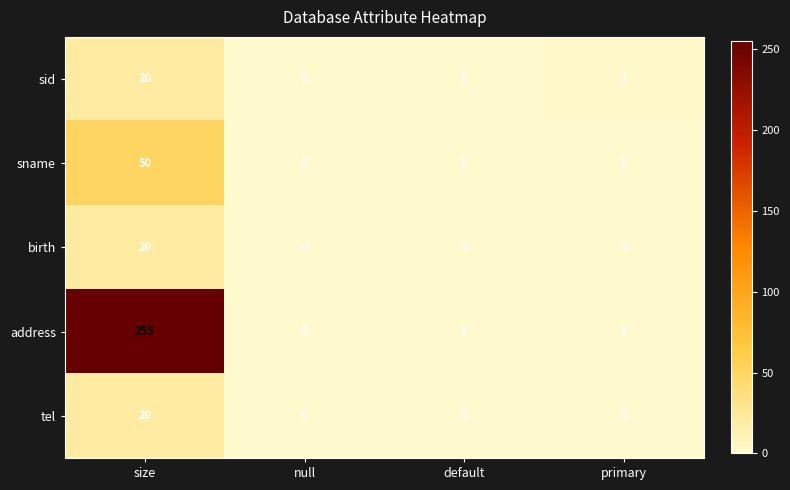

Reading right to left, transcribe all the data shown in this chart.

sid: 1	0	0	20
sname: 0	0	0	50
birth: 0	0	0	20
address: 0	0	0	255
tel: 0	0	0	20